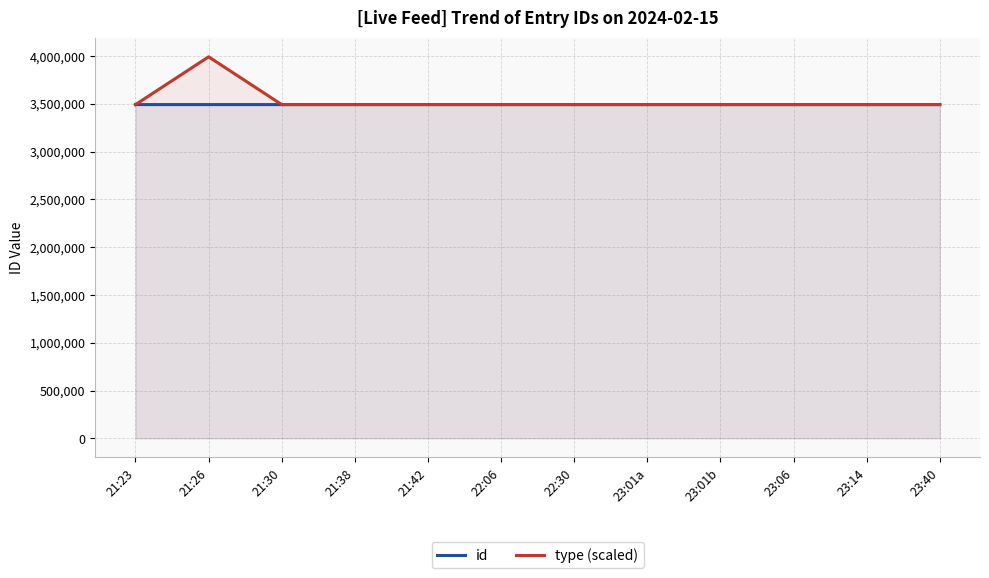

What is the approximate value of type (scaled) at 21:30, to the nearest 100?

3492500